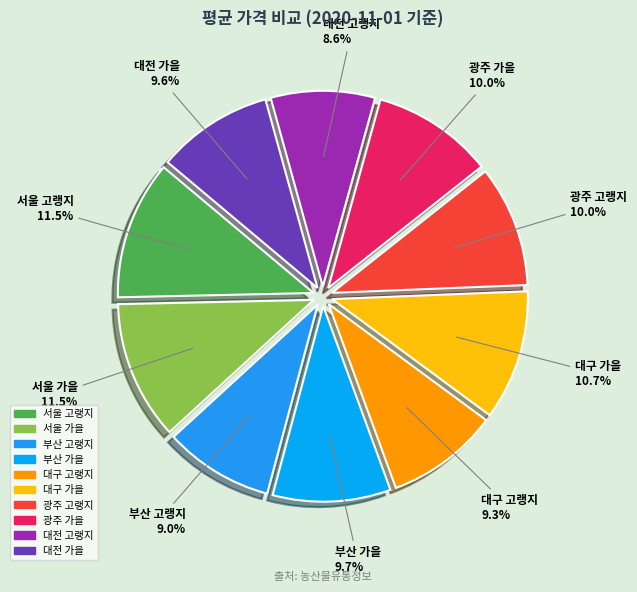

Is there a majority slice in this chart?

No